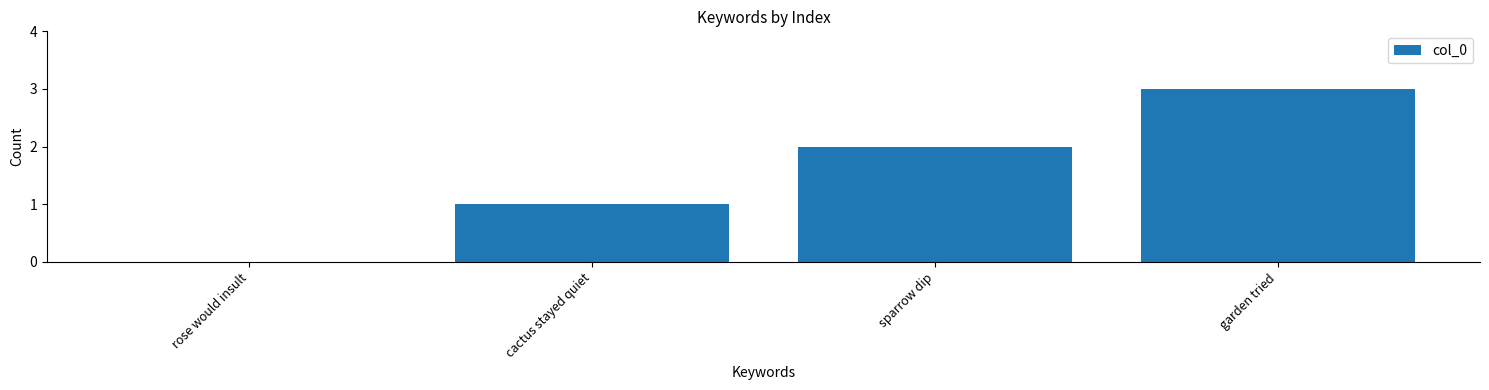

True or false: the data shows 3 at garden tried.

True